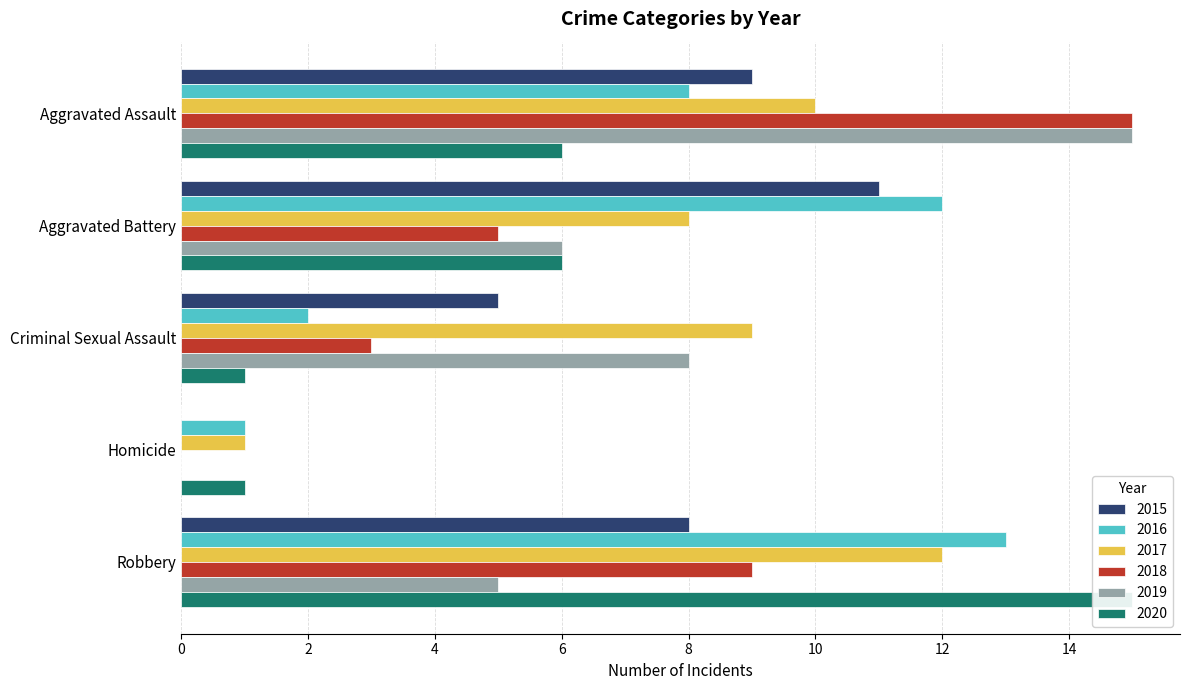

What is the sum of all 2016 values?

36